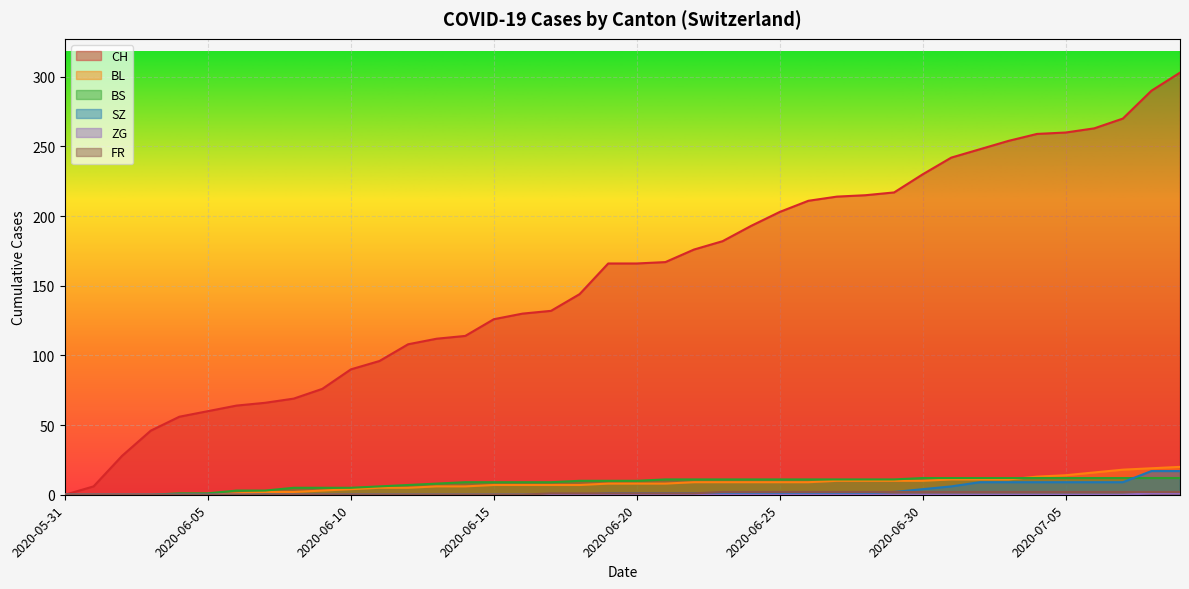

At which category is the sum across all series the highest?

2020-07-09